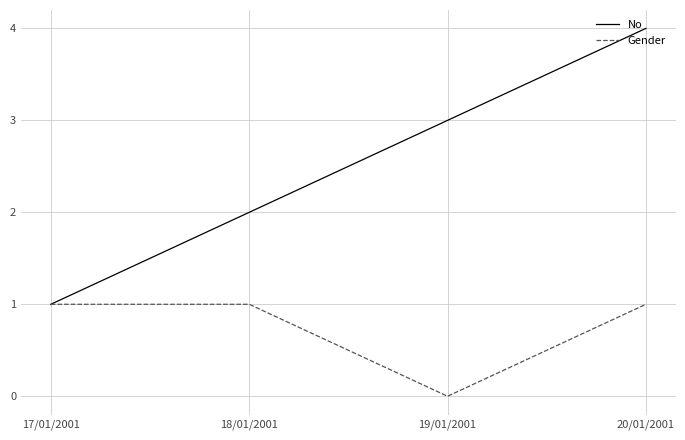

How many interior local valleys does the Gender series have?

1